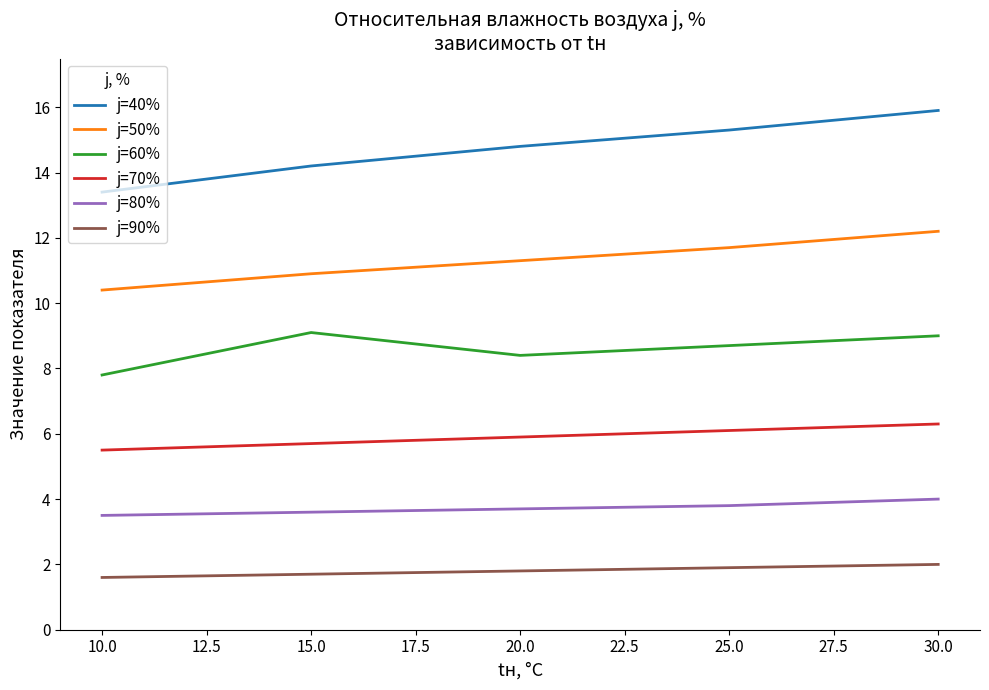

At which category is the sum across all series the highest?

30.0